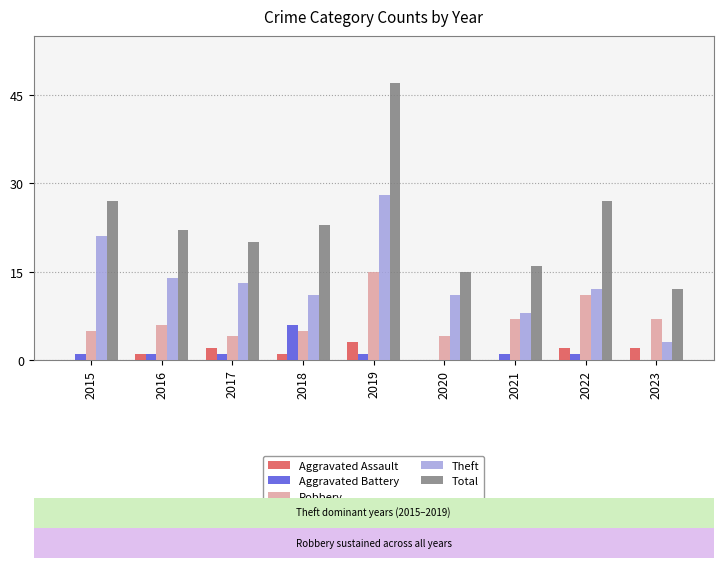

Reading right to left, what are all the values shown in this chart?

Aggravated Assault: 2	2	0	0	3	1	2	1	0
Aggravated Battery: 0	1	1	0	1	6	1	1	1
Robbery: 7	11	7	4	15	5	4	6	5
Theft: 3	12	8	11	28	11	13	14	21
Total: 12	27	16	15	47	23	20	22	27